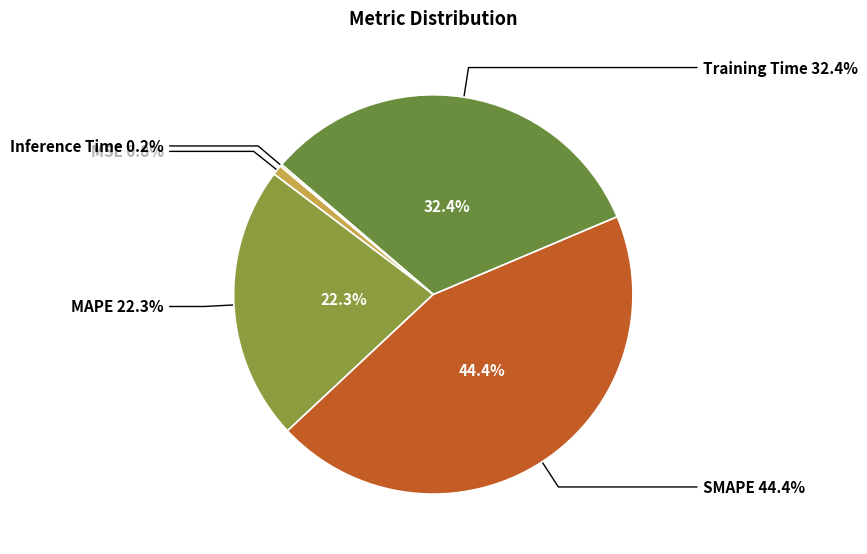

To the nearest percent, what is the difference between the largest and smallest slice percentages?

44%